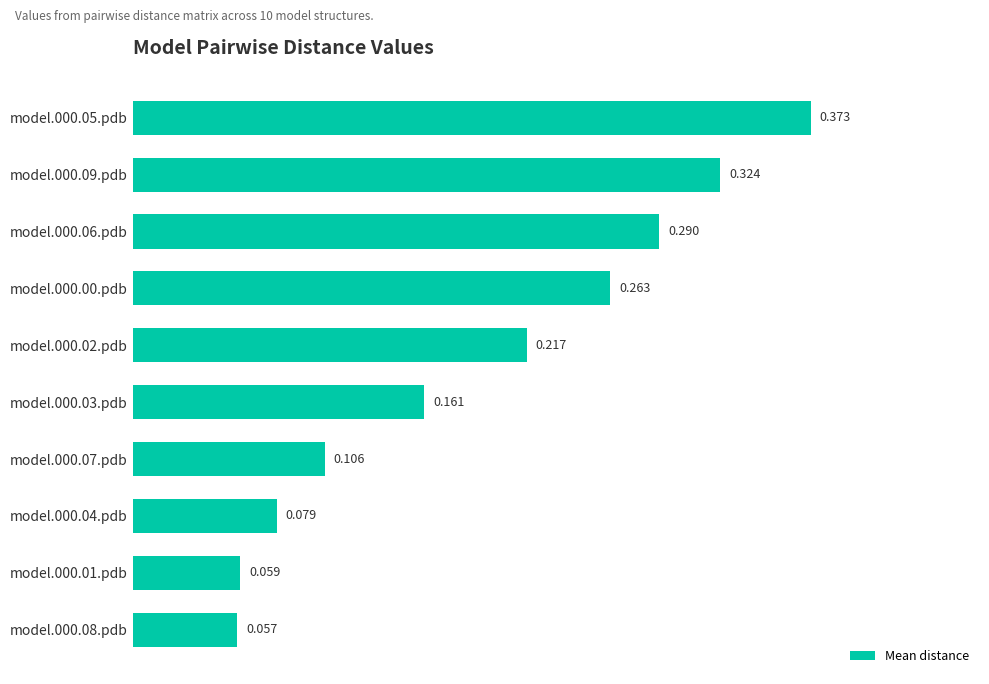

How many bars are there in total?

10